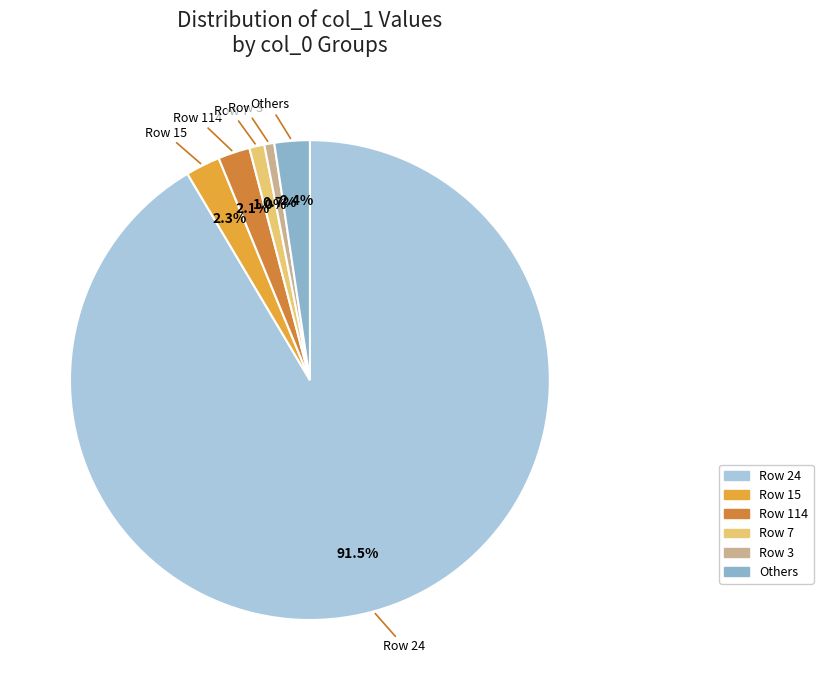

Does any single category account for the majority?

Yes